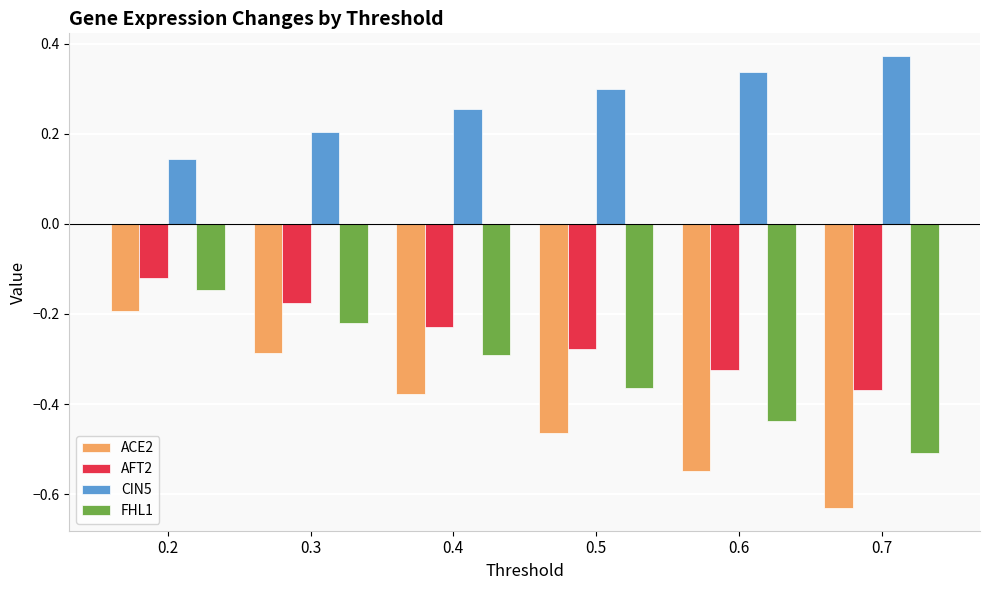

At which category is the sum across all series the highest?

0.2